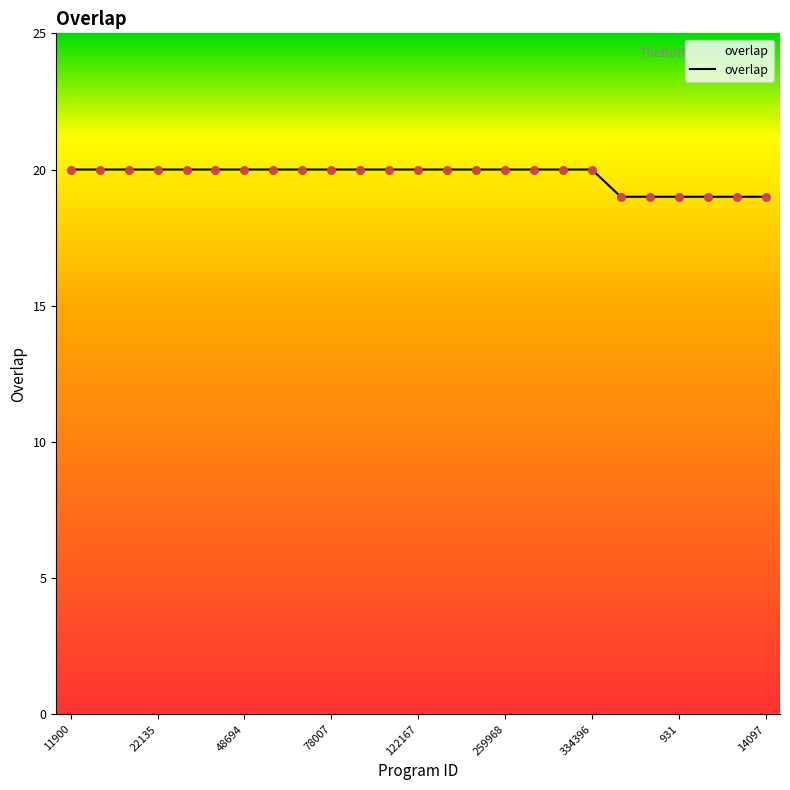

What is the minimum value shown in the chart?

19